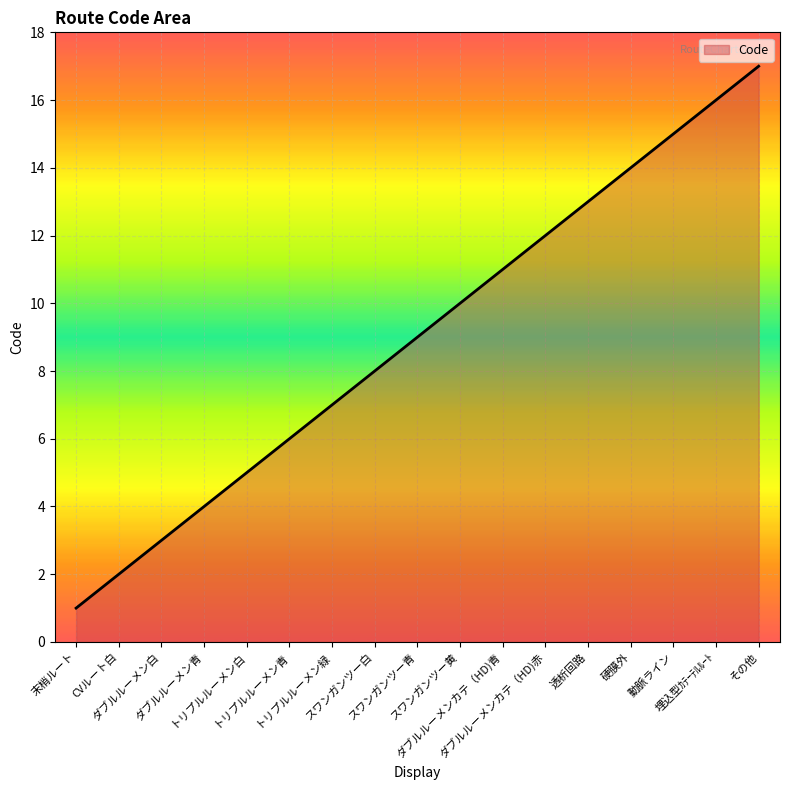

List the labels in order of value, largest first.

その他, 埋込型ｶﾃｰﾃﾙﾙｰﾄ, 動脈ライン, 硬膜外, 透析回路, ダブルルーメンカテ（HD)赤, ダブルルーメンカテ（HD)青, スワンガンツー黄, スワンガンツー青, スワンガンツー白, トリプルルーメン緑, トリプルルーメン青, トリプルルーメン白, ダブルルーメン青, ダブルルーメン白, CVルート白, 末梢ルート